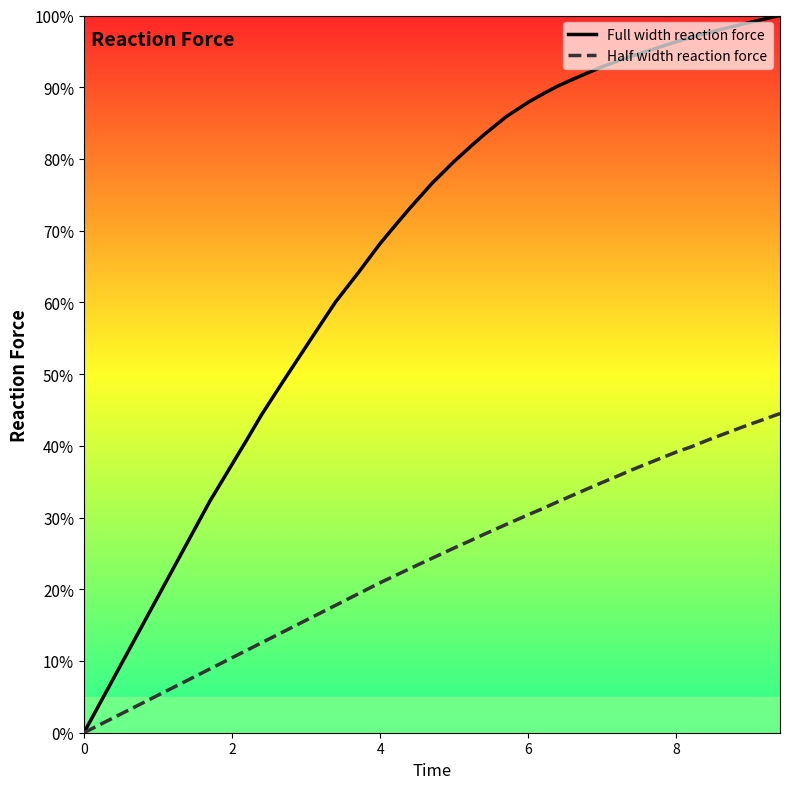

What are all the series names shown in the legend?

Full width reaction force, Half width reaction force